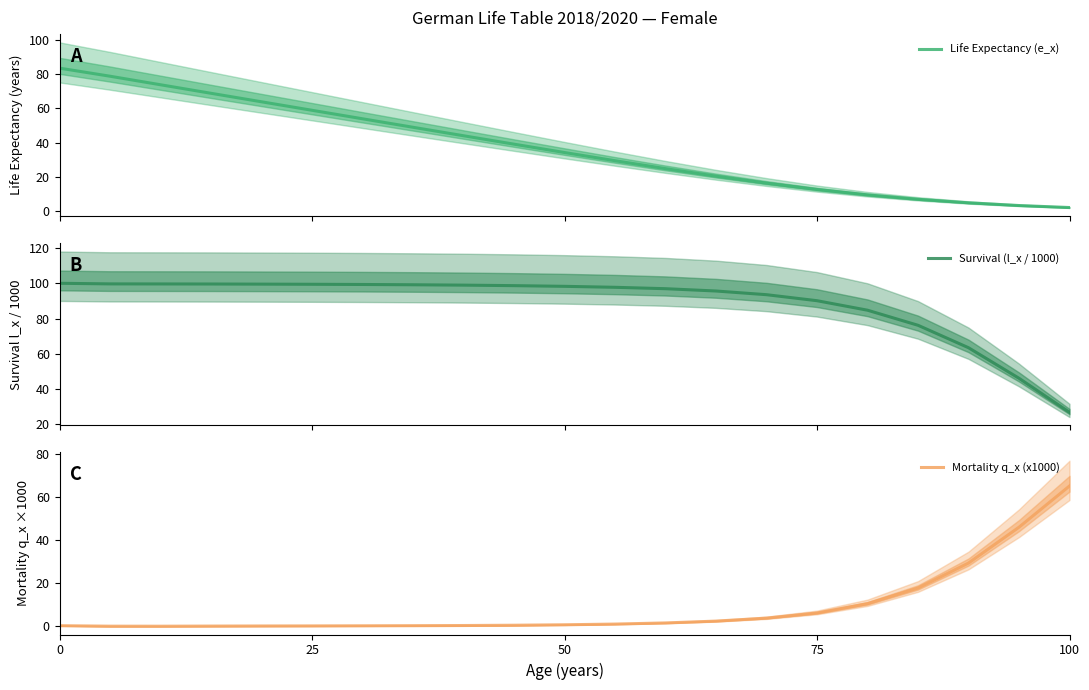

What is the maximum value for Life Expectancy (e_x)?

83.4